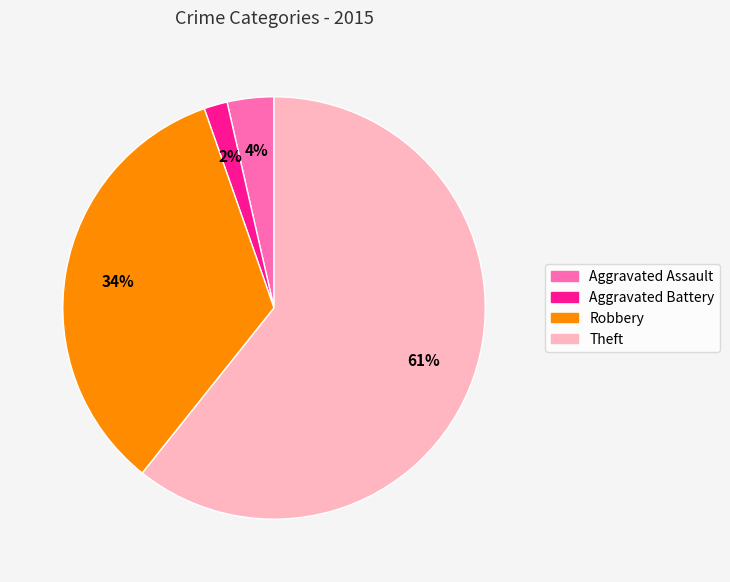

Is the sum of Robbery and Aggravated Assault greater than half?

No